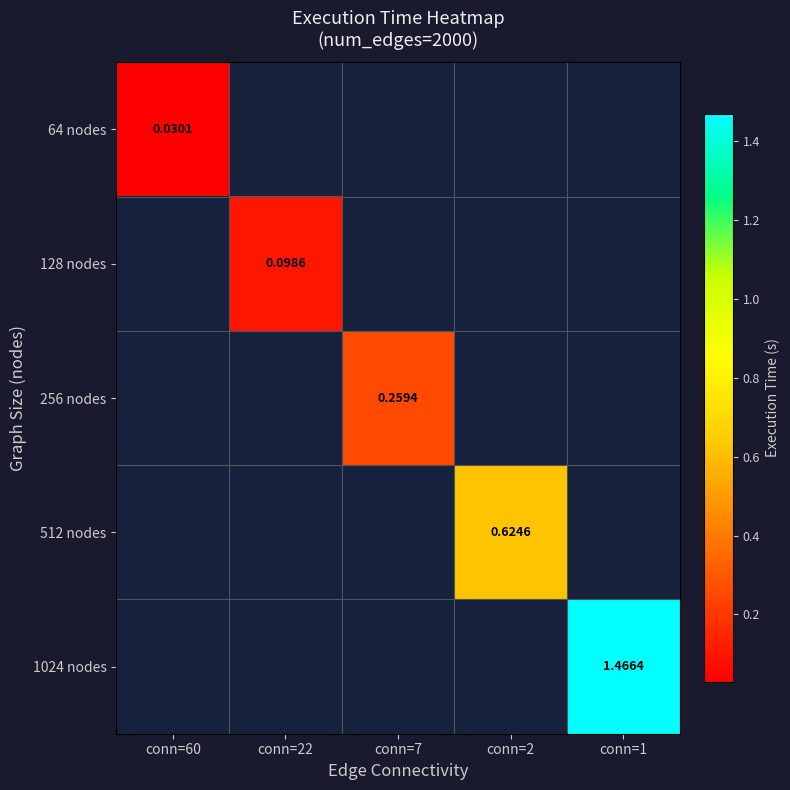

How many values in 128 nodes are above zero?

1